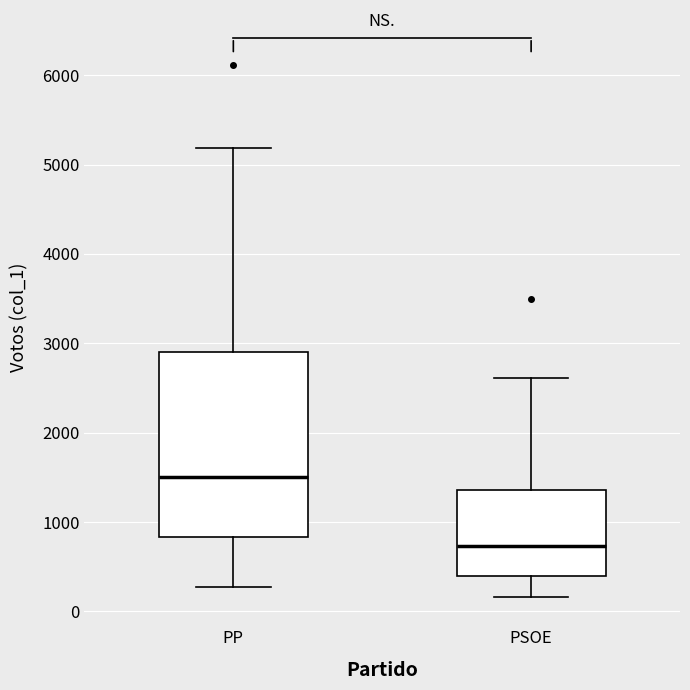

Where is the lower edge of the box for PP on the y-axis? The values are not printed on the chart, so give them approximately, as read against the axis.

800